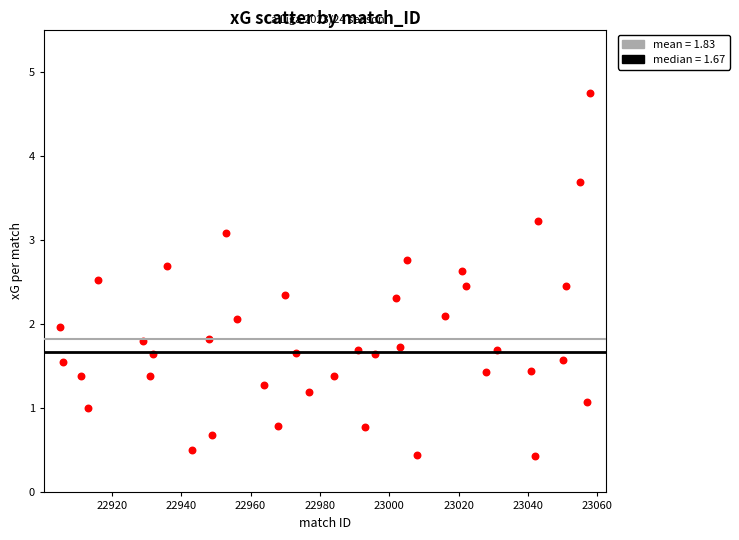

What is the range of X values (max minus min)?

153.0